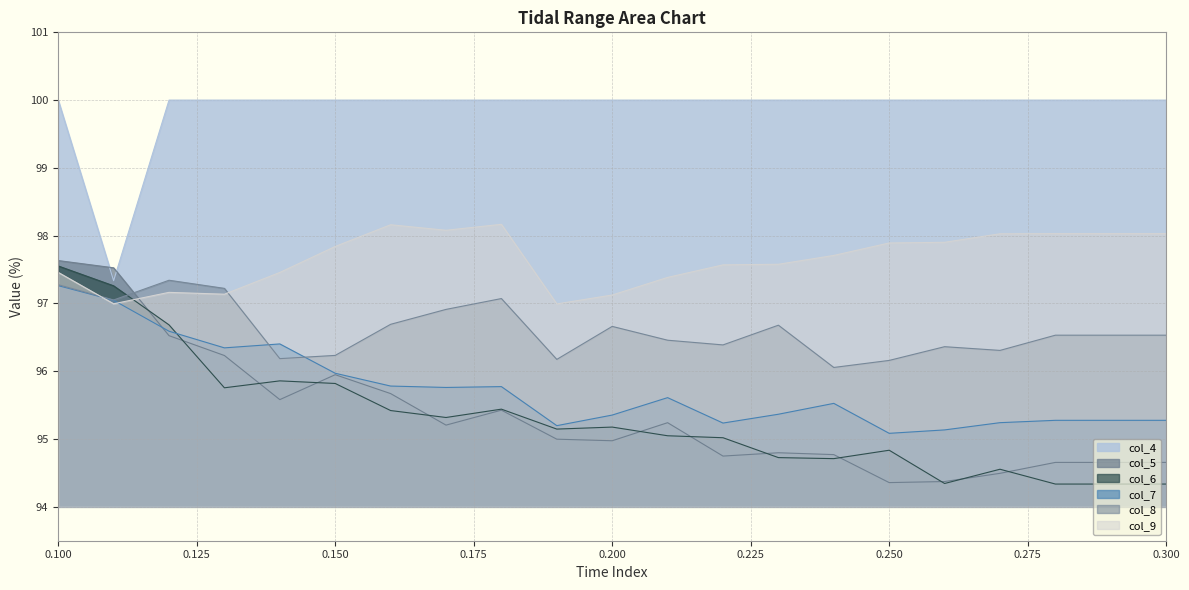

At which category does the chart reach its peak across all series?

0.100